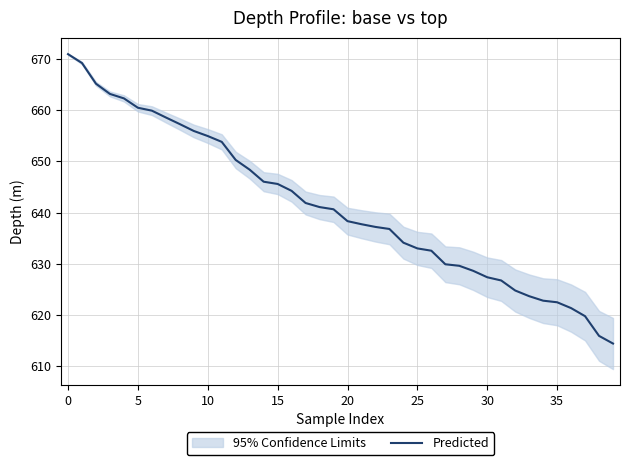

The chart shows a value of 628.6 at 29. True or false?

True